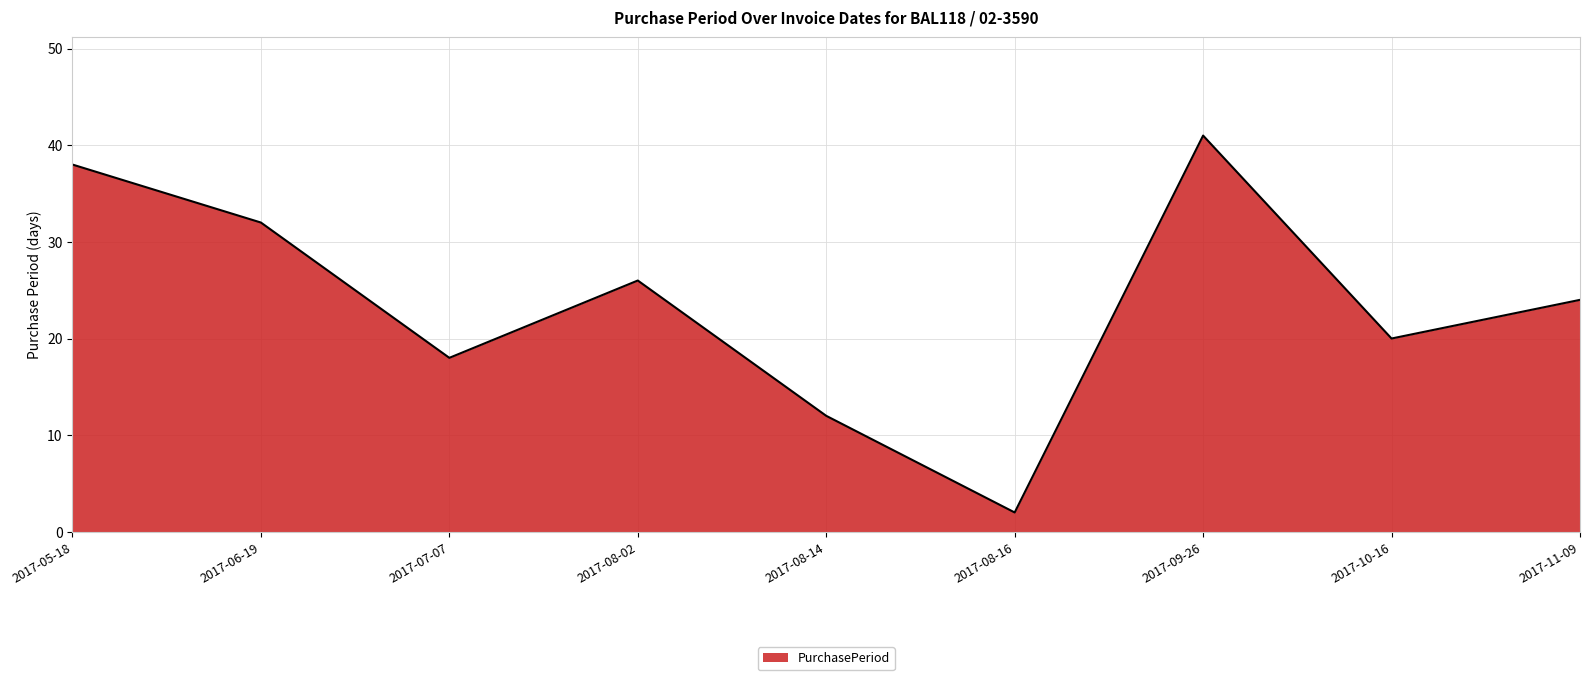

At which category does the data reach its first local valley?

2017-07-07